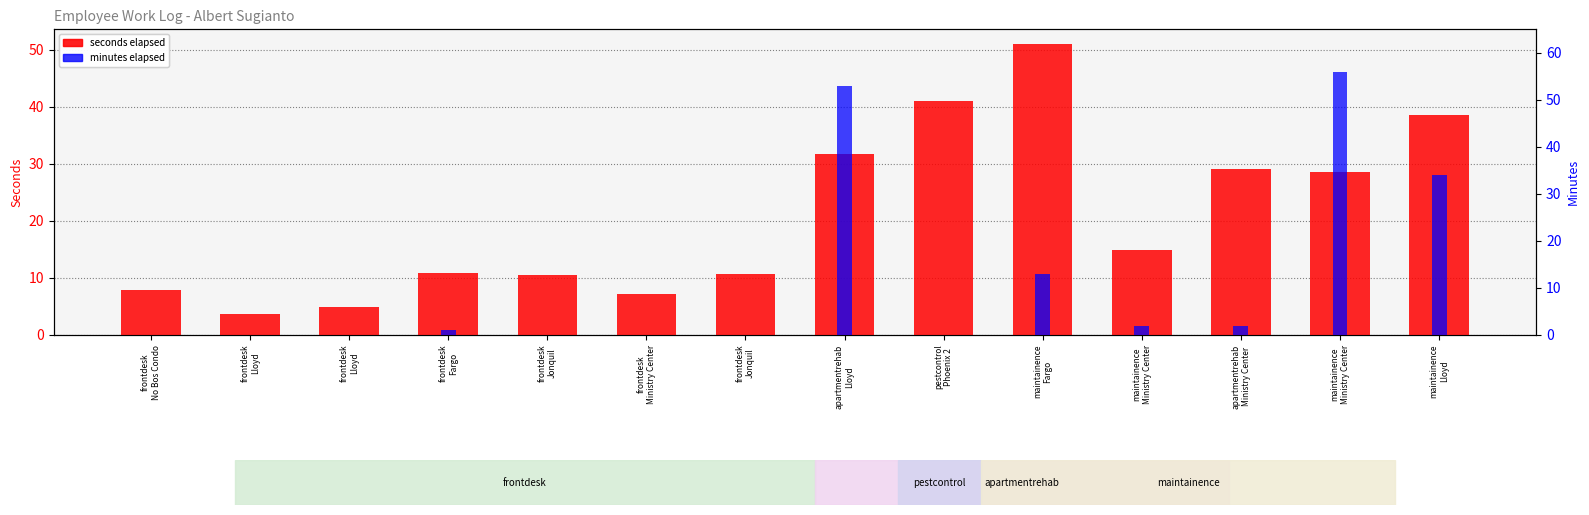

At which label does minutes elapsed reach its peak?

maintainence
Ministry Center